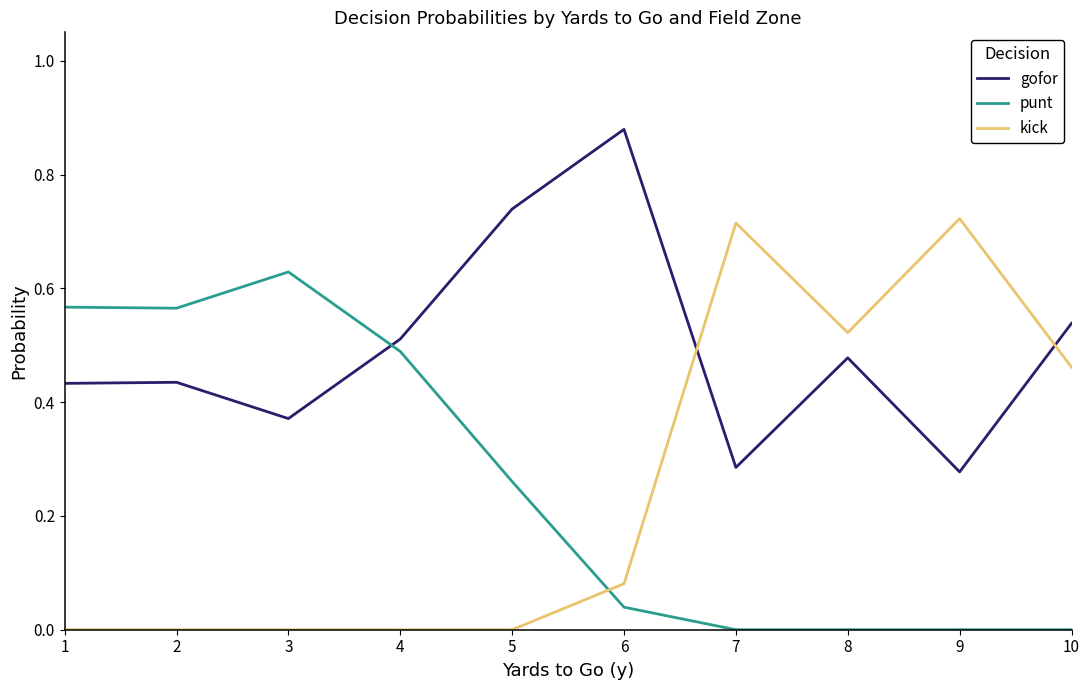

True or false: gofor and punt cross at least once.

True